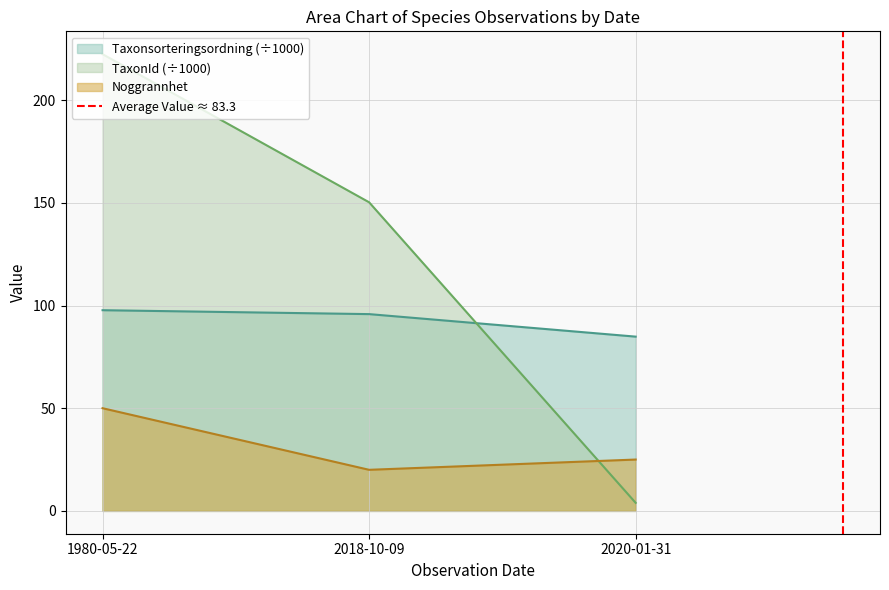

True or false: Noggrannhet has a value of 85.2 at 1980-05-22.

False